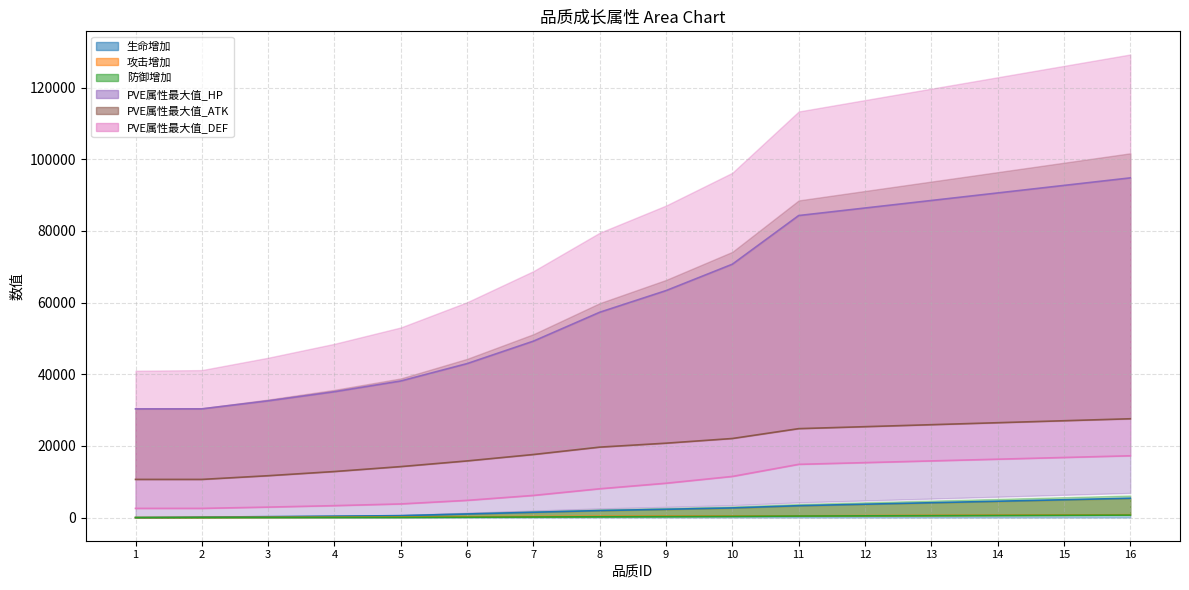

What is the sum of all 生命增加 values?

36844.0